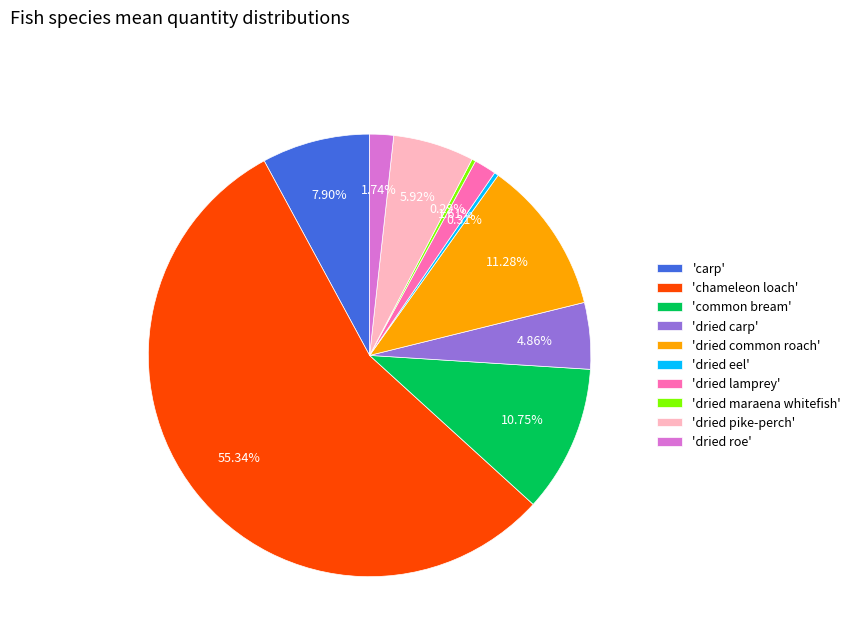

Which has a higher value, 'dried pike-perch' or 'dried maraena whitefish'?

'dried pike-perch'